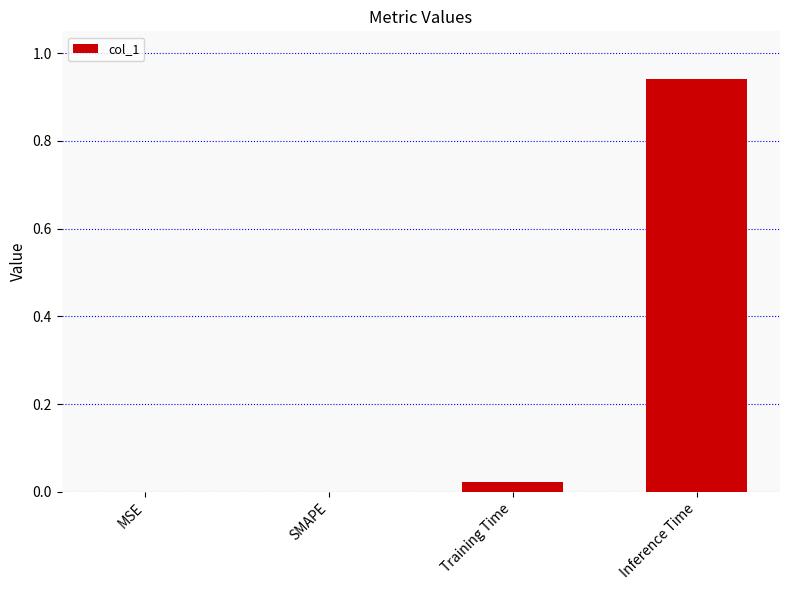

Which has a higher value, Inference Time or SMAPE?

Inference Time